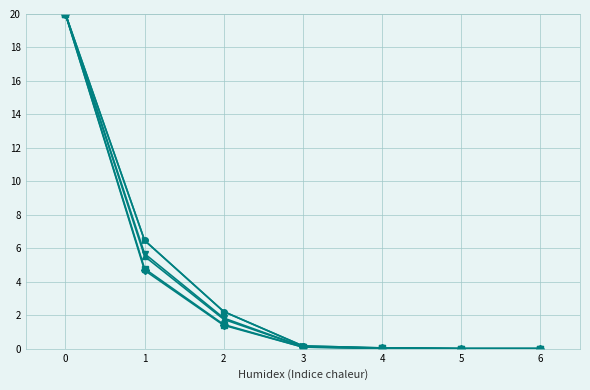

What is the greatest value displayed?

20.0